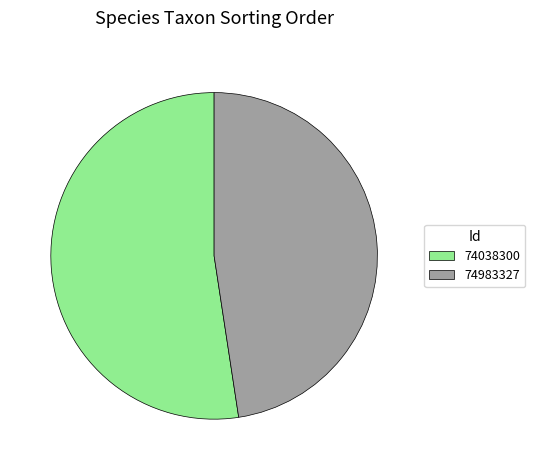

How many slices are in this pie chart?

2